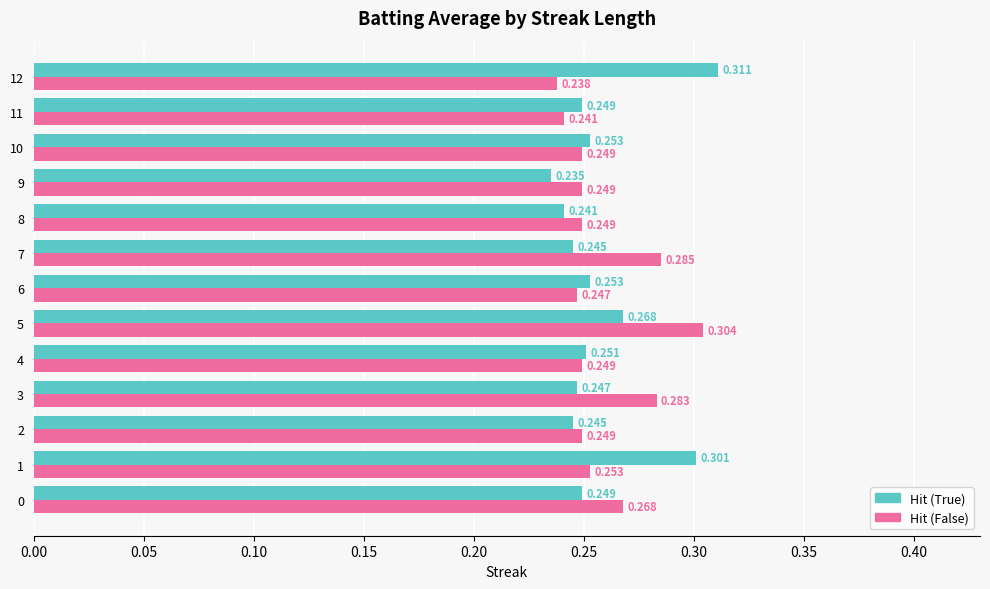

Rank the series at 0 from highest to lowest value.

Hit (False), Hit (True)